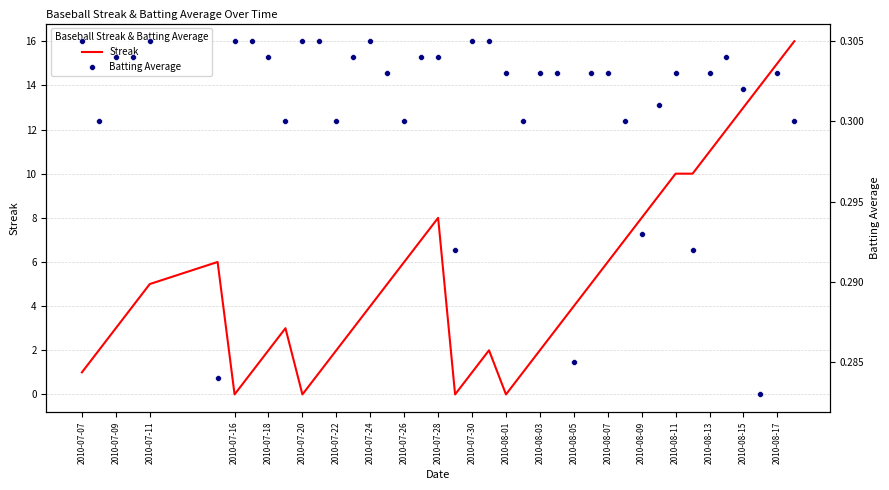

True or false: Streak has a value of 10 at 2010-08-11.

True